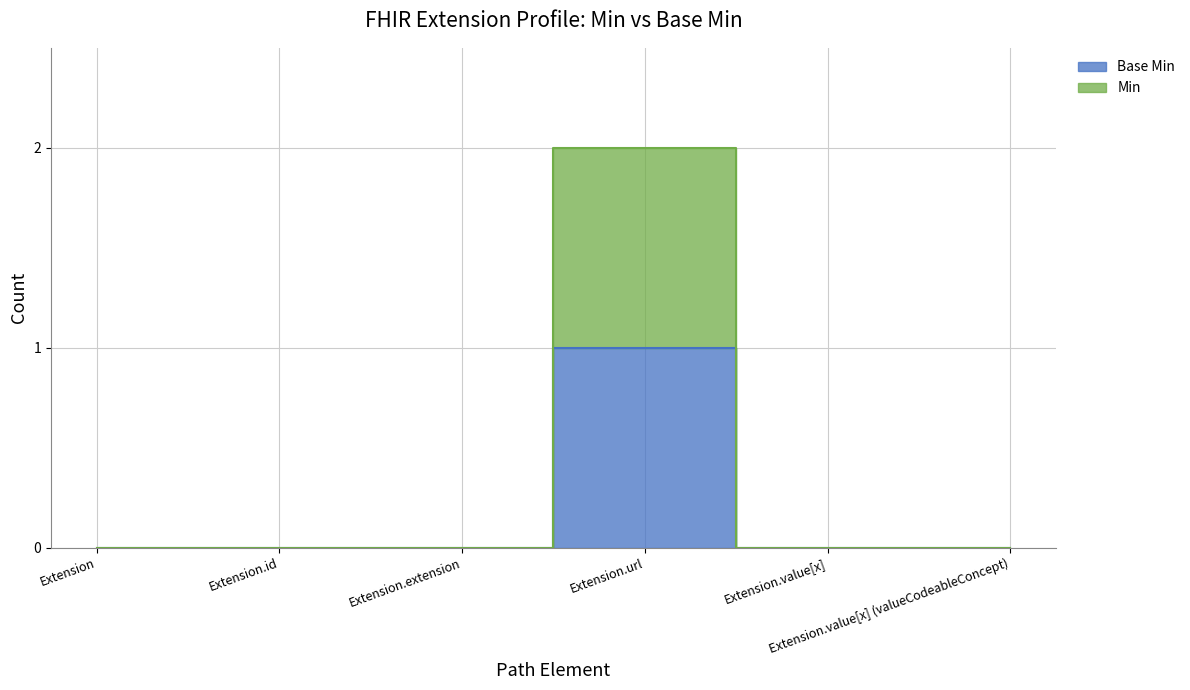

What are all the series names shown in the legend?

Base Min, Min